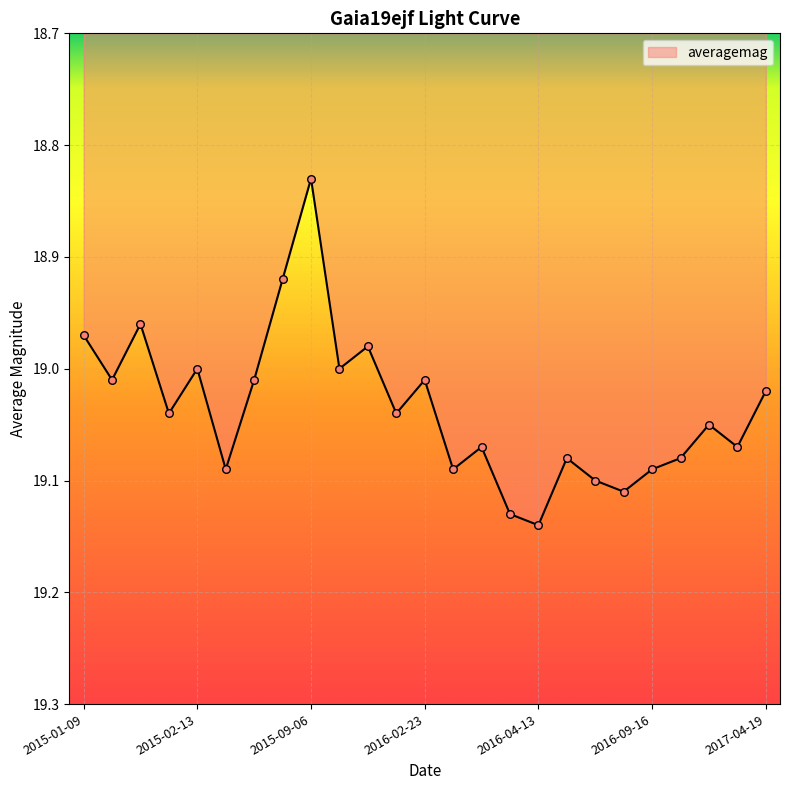

What is the difference between the maximum and minimum values?

0.3